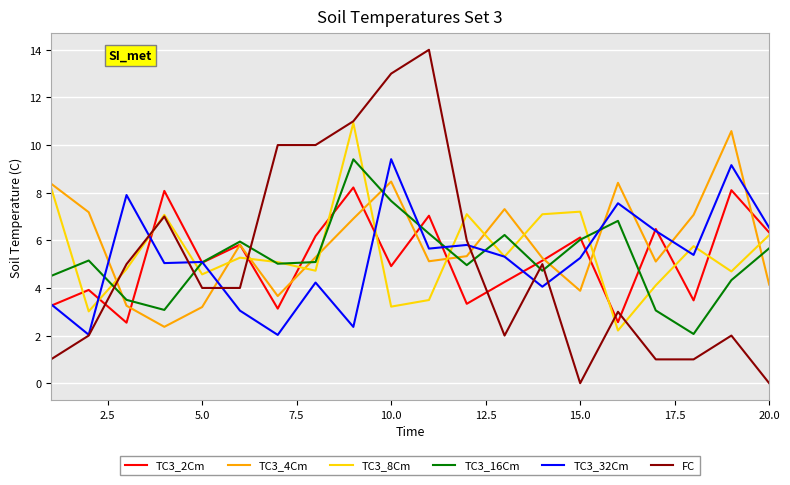

What is the highest value of the TC3_16Cm series?

9.4